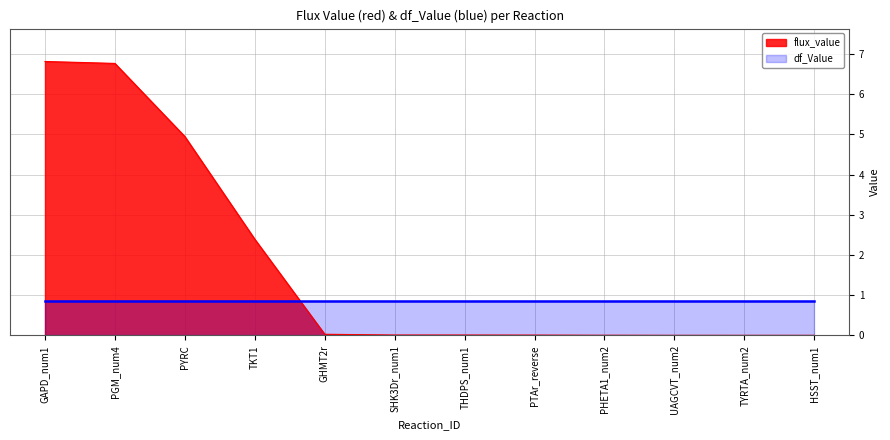

Rank the categories by value from highest to lowest.

GAPD_num1, PGM_num4, PYRC, TKT1, GHMT2r, SHK3Dr_num1, THDPS_num1, PTAr_reverse, PHETA1_num2, UAGCVT_num2, TYRTA_num2, HSST_num1